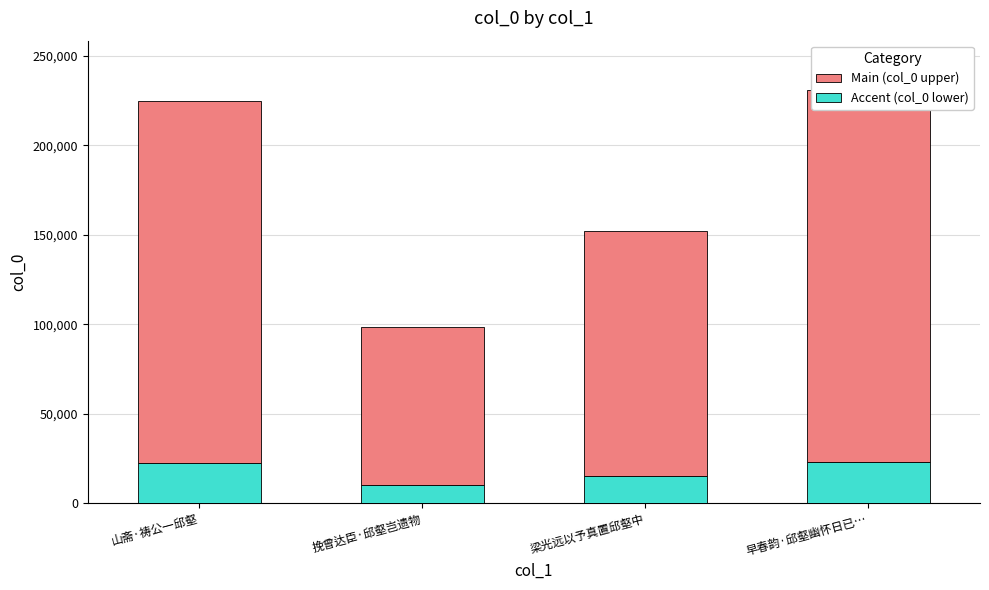

Rank the series by their maximum value, from lowest to highest.

Accent (col_0 lower), Main (col_0 upper)